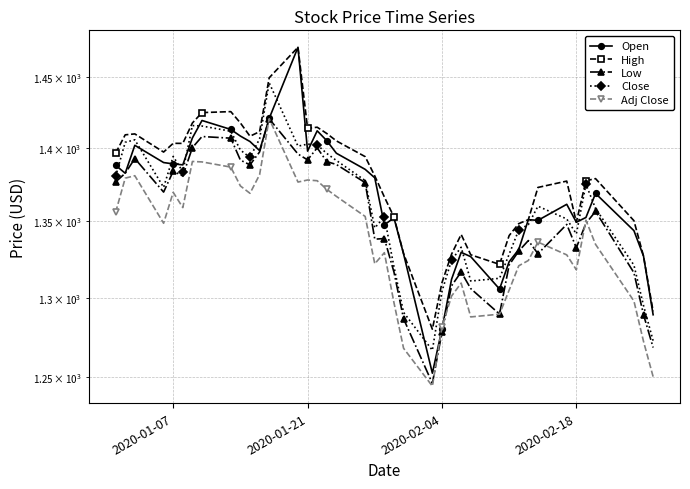

True or false: Close and Open intersect in this chart.

True